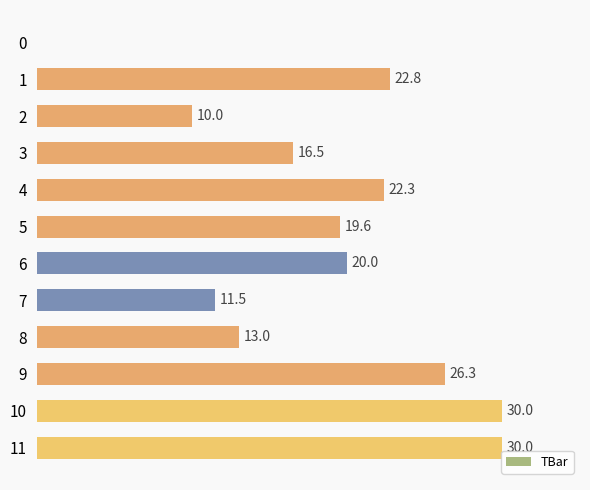

Rank the categories by value from lowest to highest.

0, 2, 7, 8, 3, 5, 6, 4, 1, 9, 10, 11